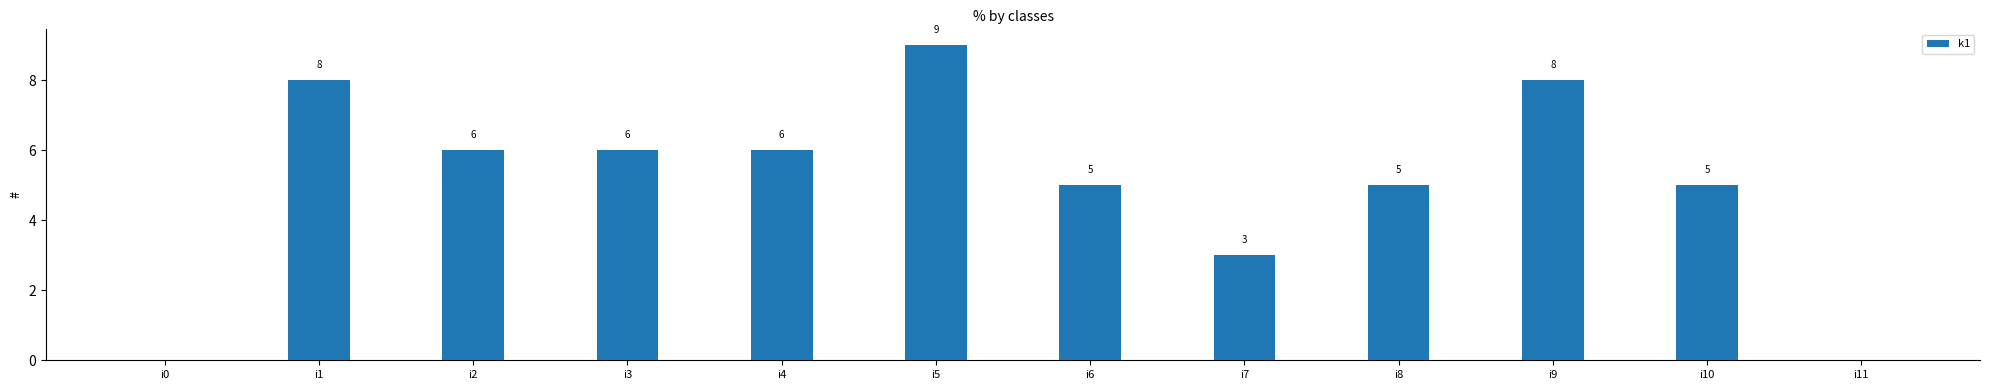

How many values are between 5 and 8?

8